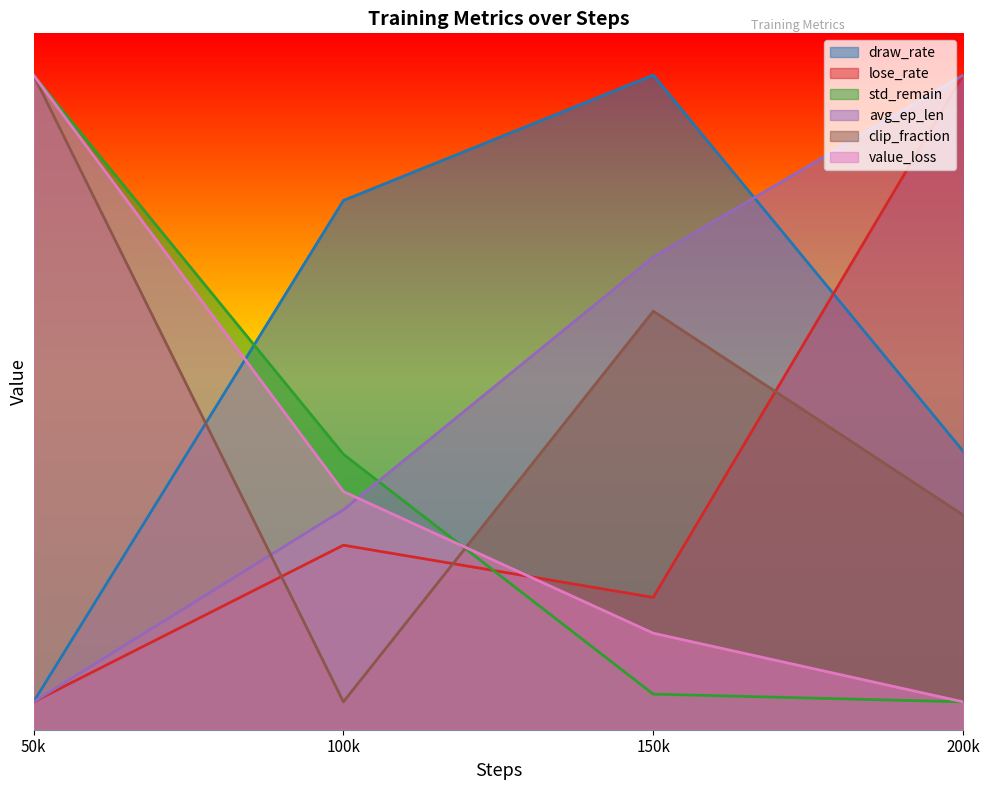

What is the approximate value of clip_fraction at 100k?

2.0